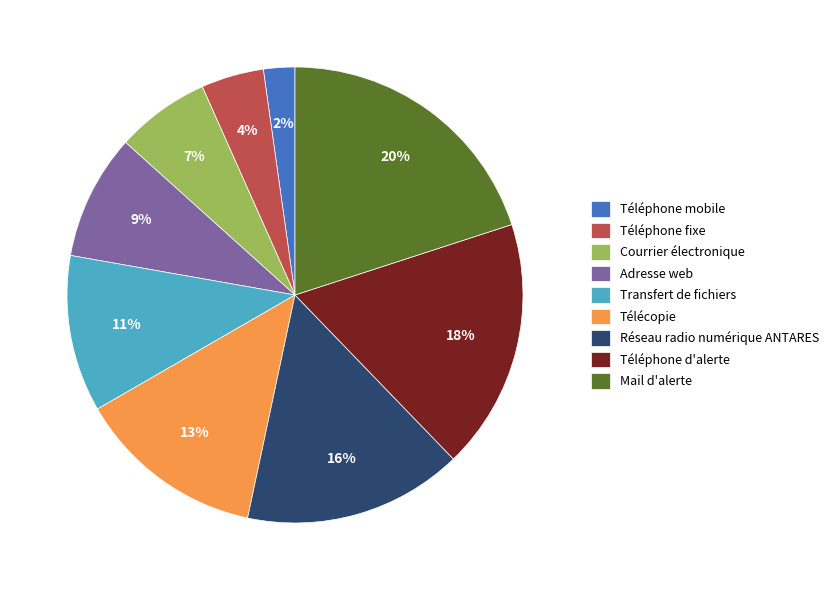

Rank the categories by value from highest to lowest.

Mail d'alerte, Téléphone d'alerte, Réseau radio numérique ANTARES, Télécopie, Transfert de fichiers, Adresse web, Courrier électronique, Téléphone fixe, Téléphone mobile